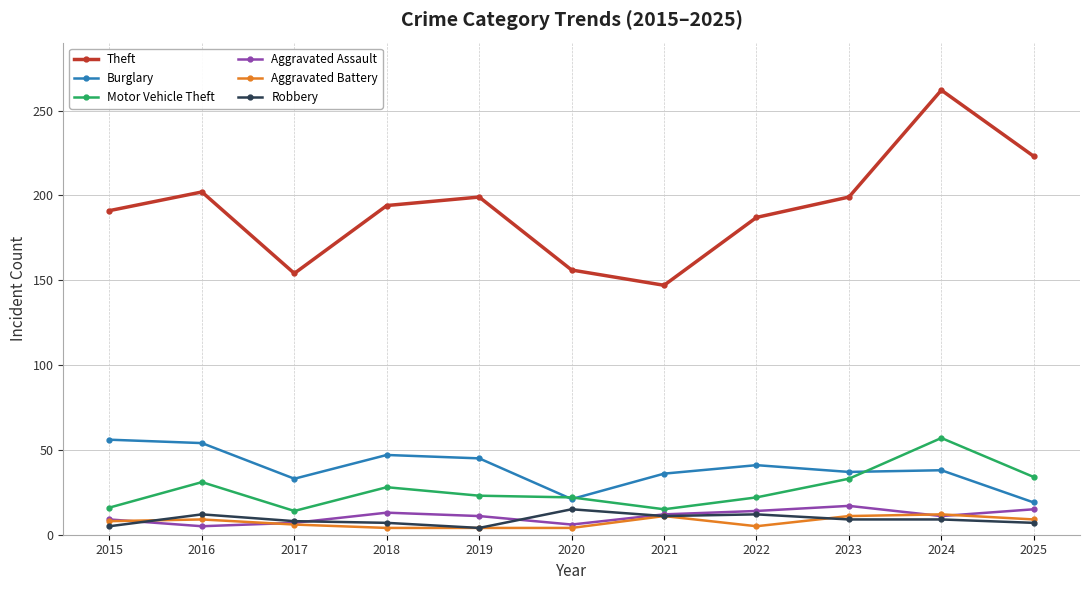

Where is the first local minimum for Theft?

2017